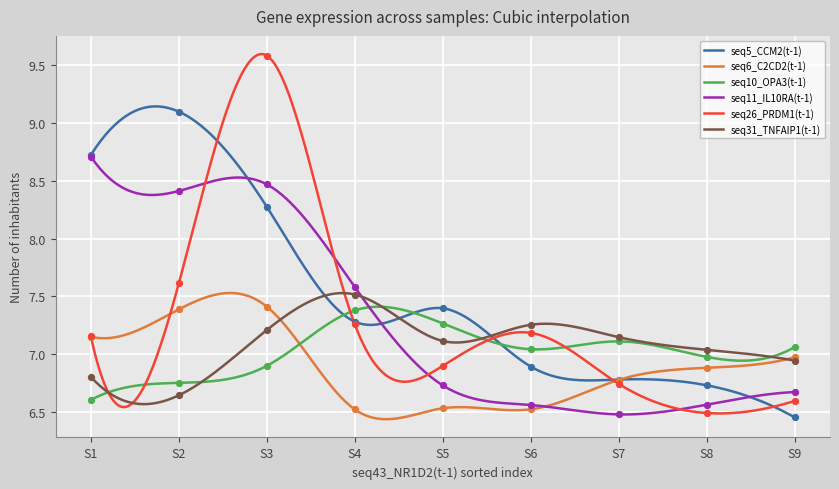

Which series has the widest spread of Y values?

seq26_PRDM1(t-1)